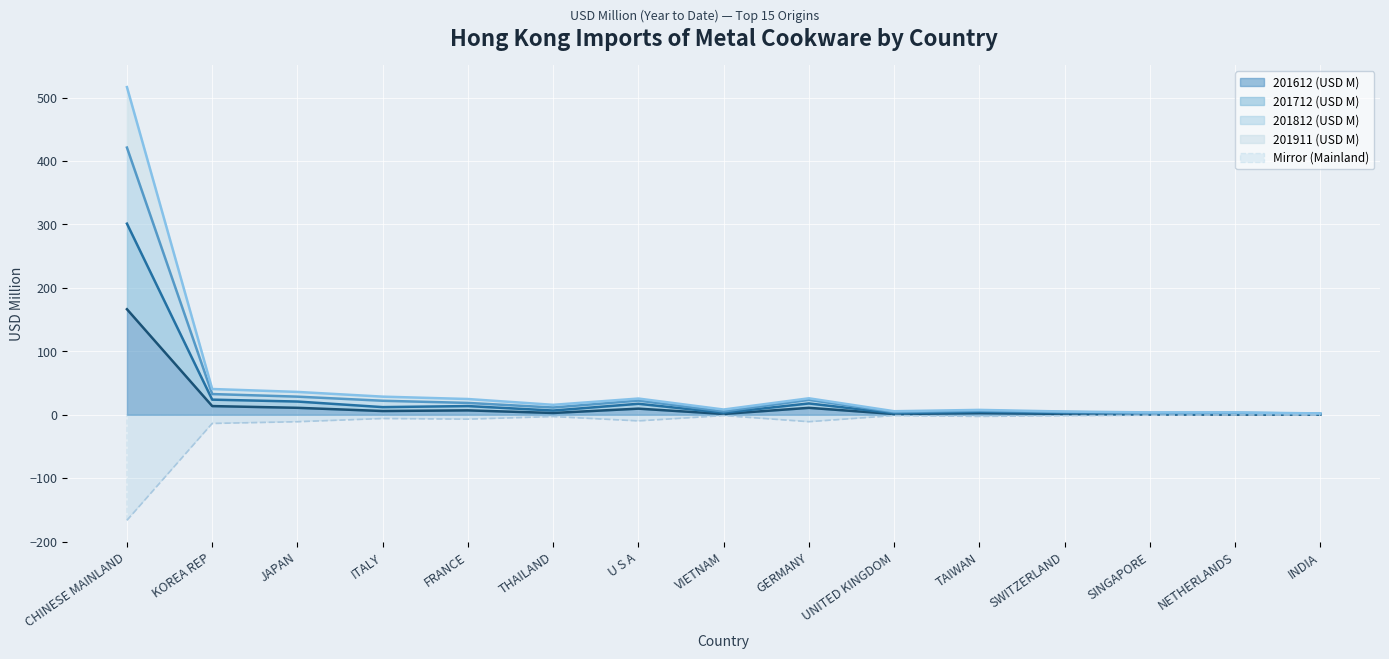

At which category does the chart reach its minimum across all series?

NETHERLANDS